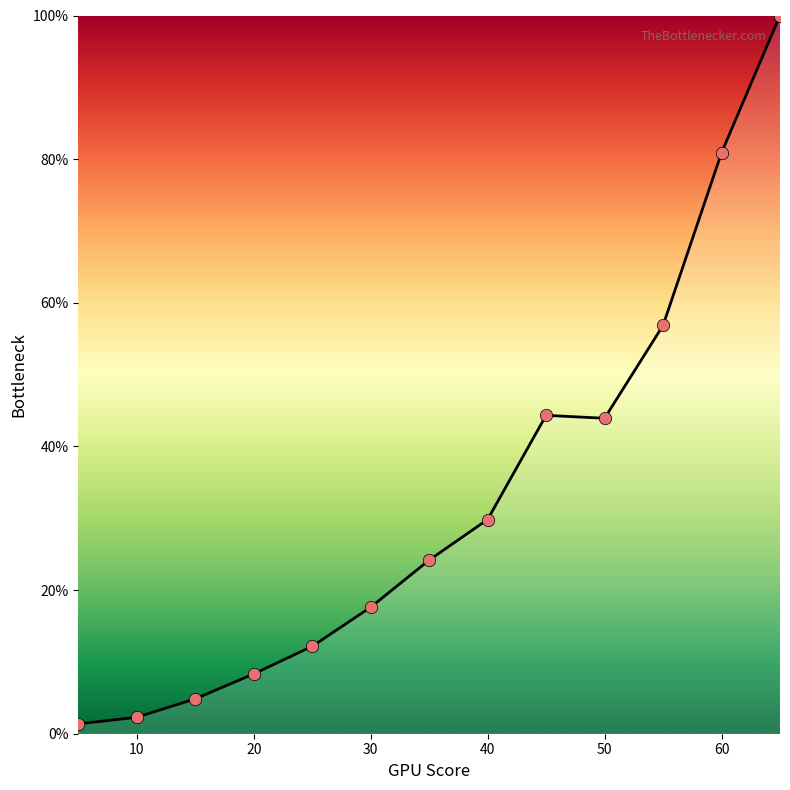

What is the maximum value shown in the chart?

100.0